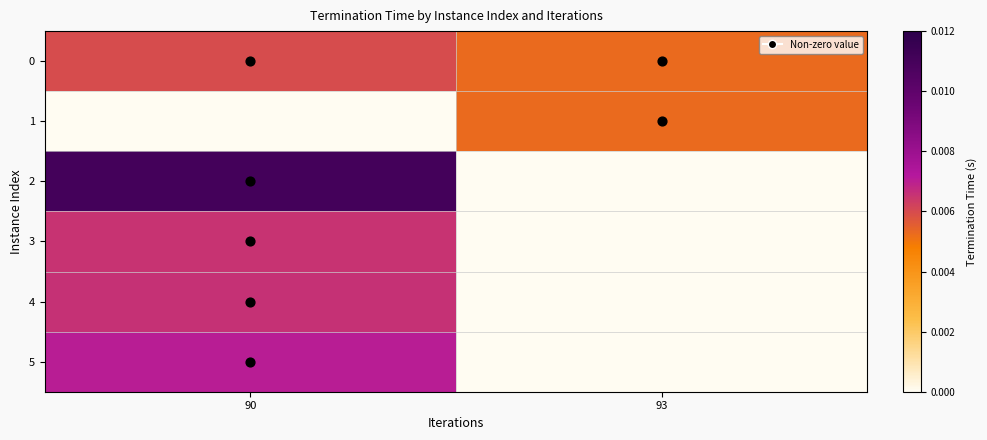

Which series has the largest range (max minus min)?

2